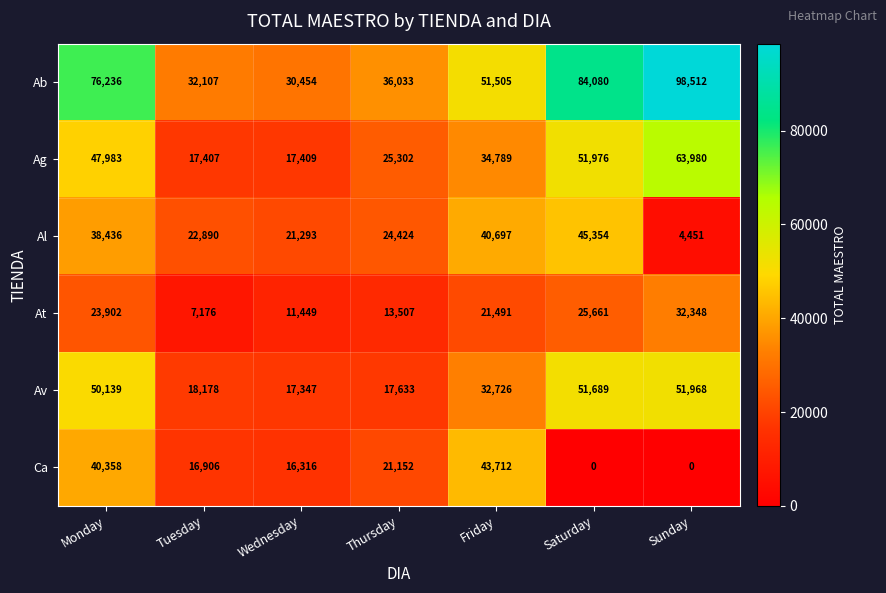

What is the sum of all Ag values?

258846